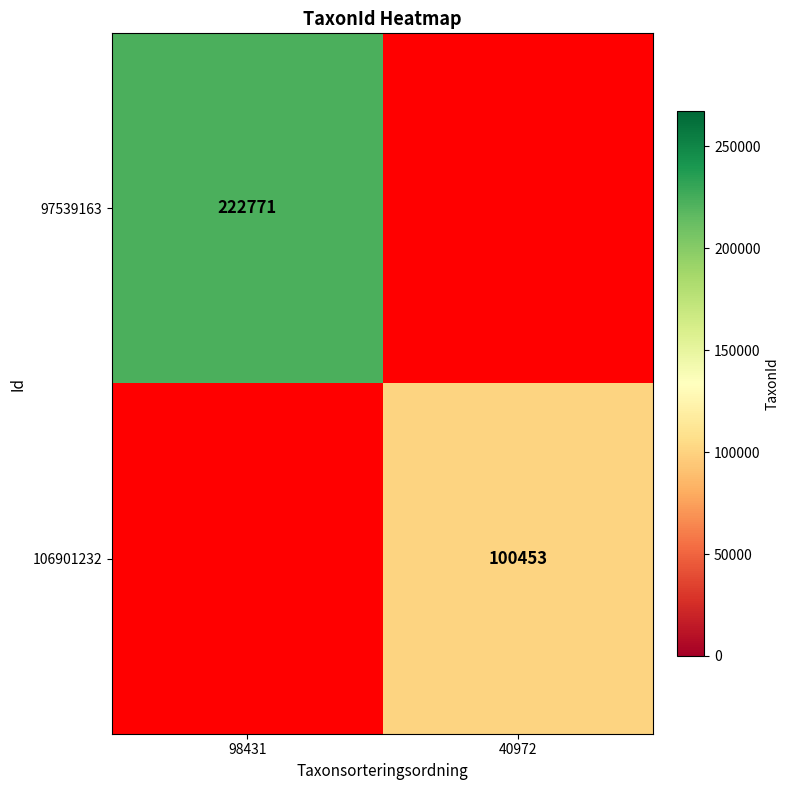

Which category has the highest value across all series?

98431